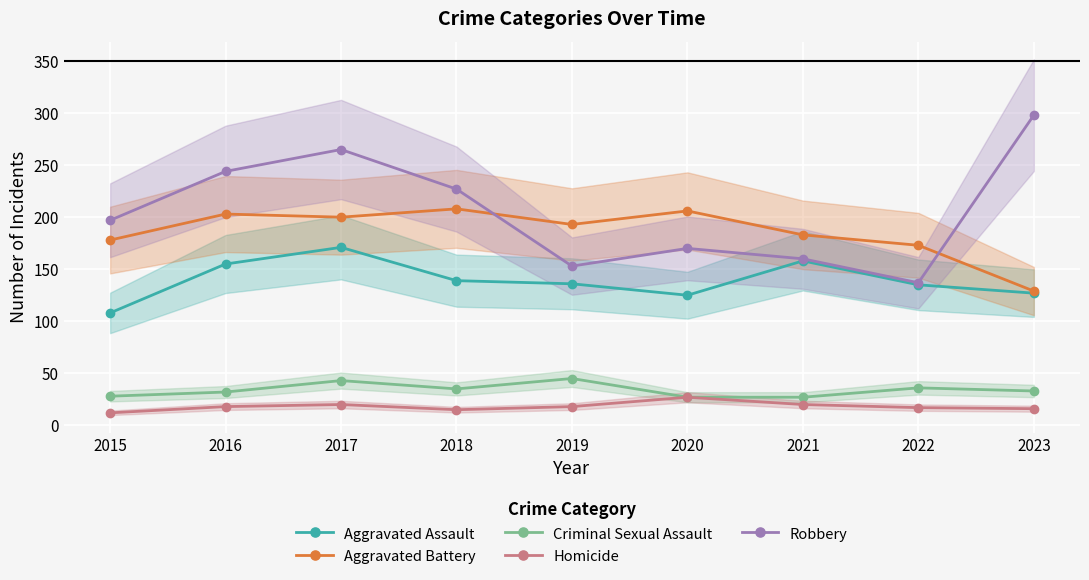

What is the spread (max minus min) of values at 2023?

282